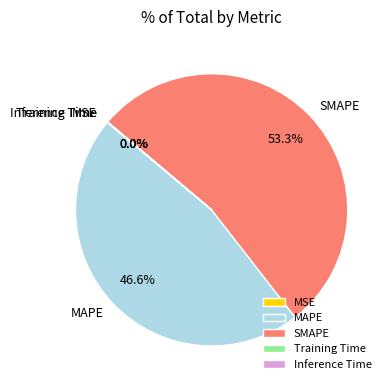

What is the majority slice?

SMAPE